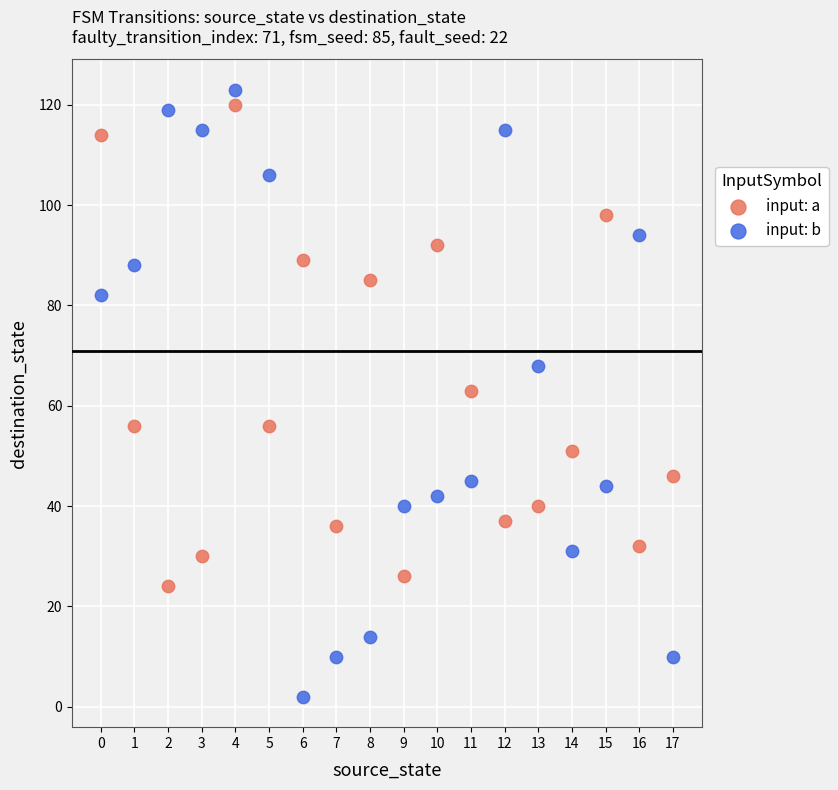

Which series reaches the maximum Y coordinate?

input: b